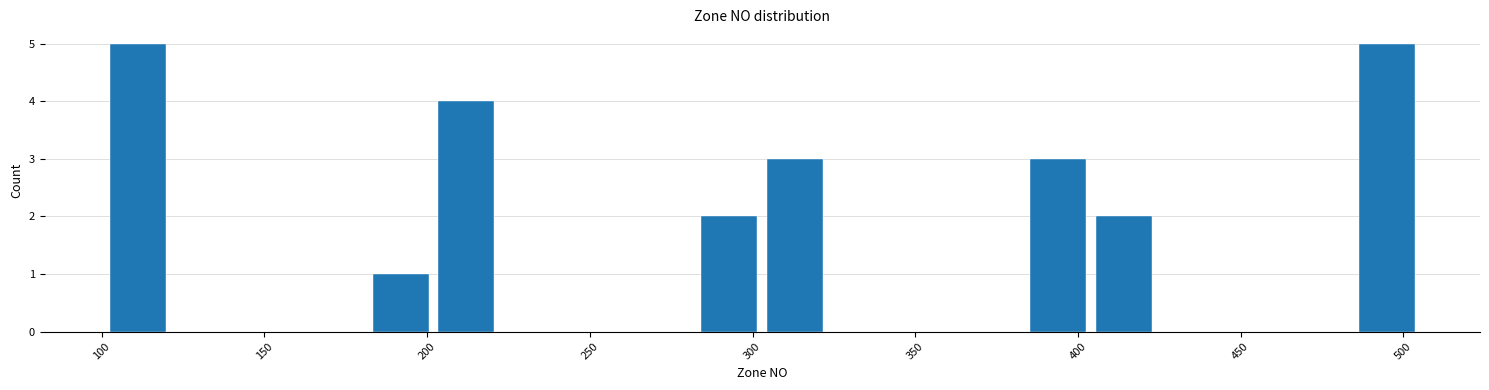

How tall is the bar that spans 200 to 220 on the x-axis? Neither the bar edges nor the heights are printed on the chart, so give them approximately, as read against the axes.

4